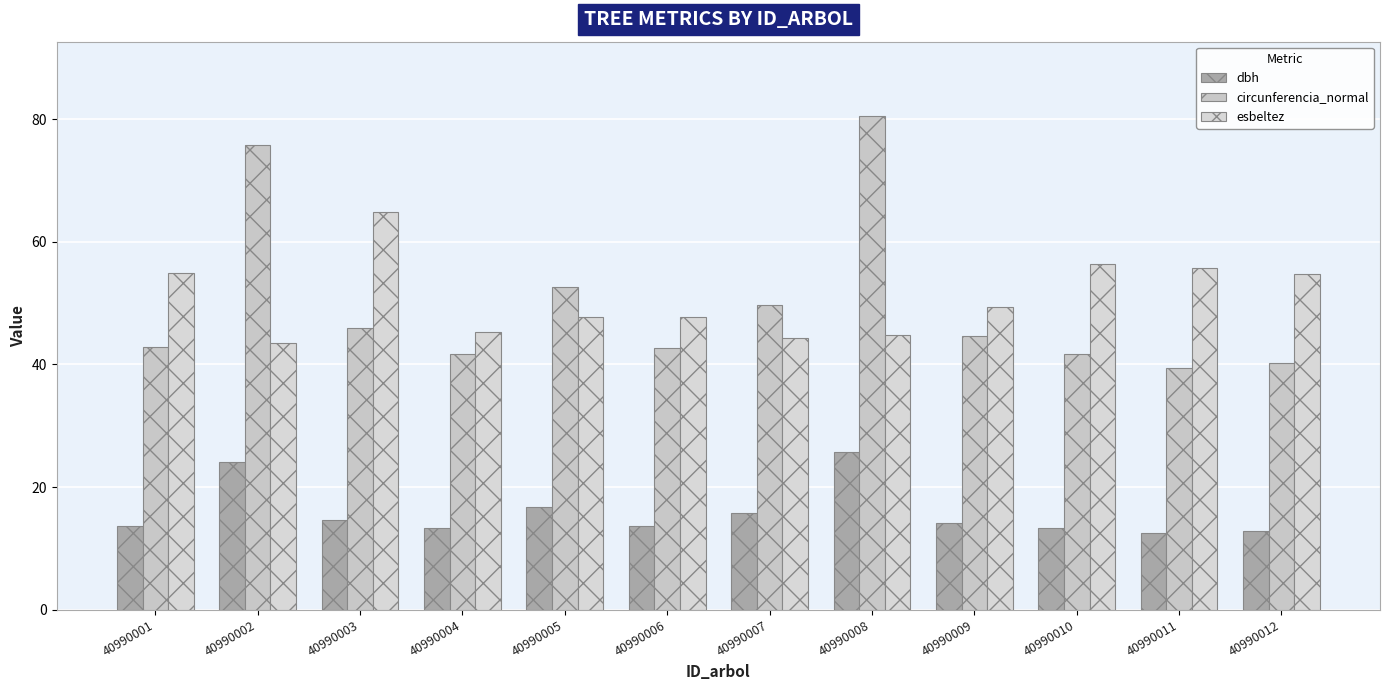

The esbeltez series shows 44.3 at 40990007. True or false?

True